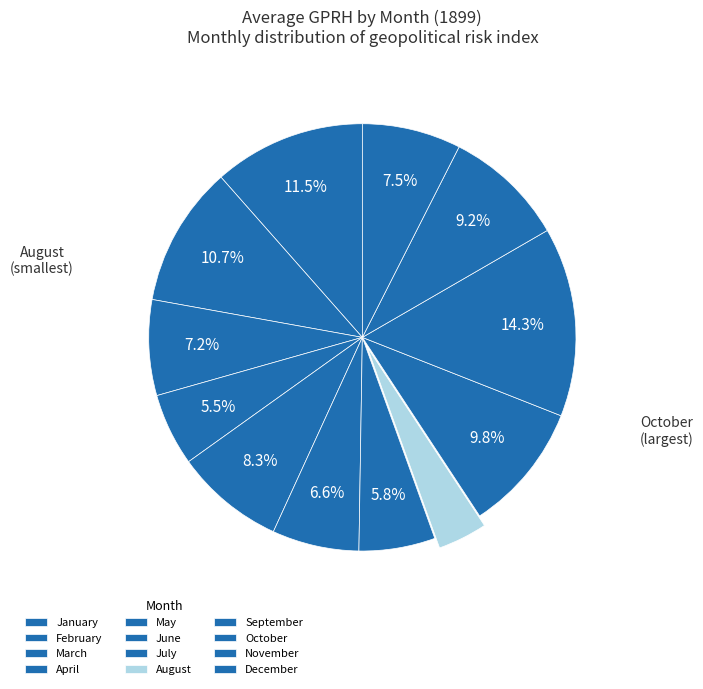

To the nearest percent, what is the combined percentage of July and September?

16%